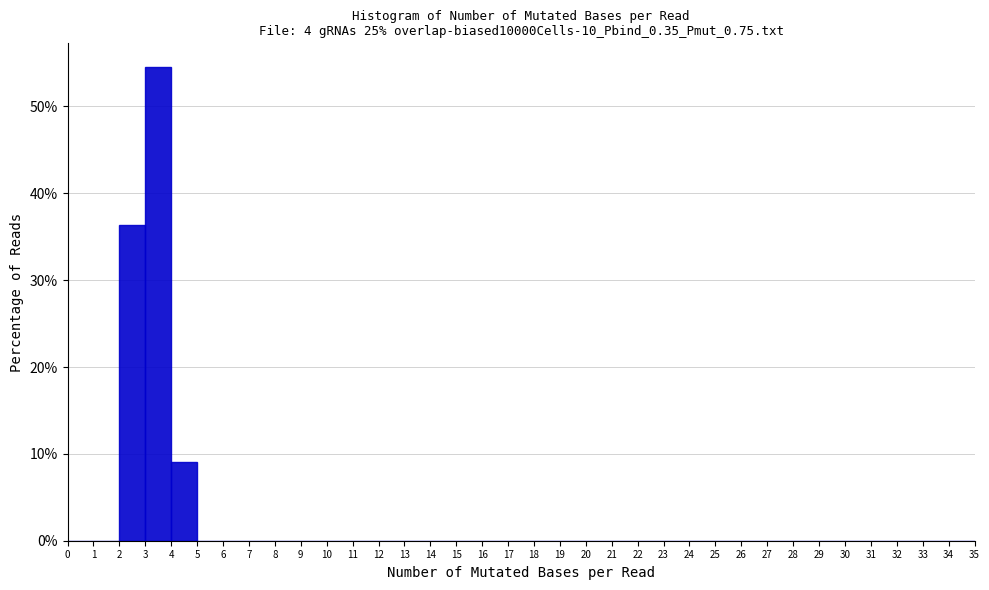

Reading left to right, transcribe this chart: for each bar, give the range it covers on the x-axis and its height. The values are not printed on the chart, so give them approximately, as read against the axis.

0 to 1: 0
1 to 2: 0
2 to 3: 36
3 to 4: 55
4 to 5: 9
5 to 6: 0
6 to 7: 0
7 to 8: 0
8 to 9: 0
9 to 10: 0
10 to 11: 0
11 to 12: 0
12 to 13: 0
13 to 14: 0
14 to 15: 0
15 to 16: 0
16 to 17: 0
17 to 18: 0
18 to 19: 0
19 to 20: 0
20 to 21: 0
21 to 22: 0
22 to 23: 0
23 to 24: 0
24 to 25: 0
25 to 26: 0
26 to 27: 0
27 to 28: 0
28 to 29: 0
29 to 30: 0
30 to 31: 0
31 to 32: 0
32 to 33: 0
33 to 34: 0
34 to 35: 0